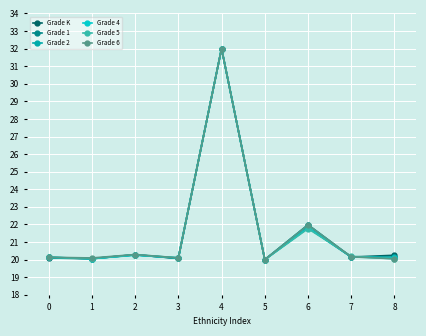

At which label is Grade 6 closest to 25?

6